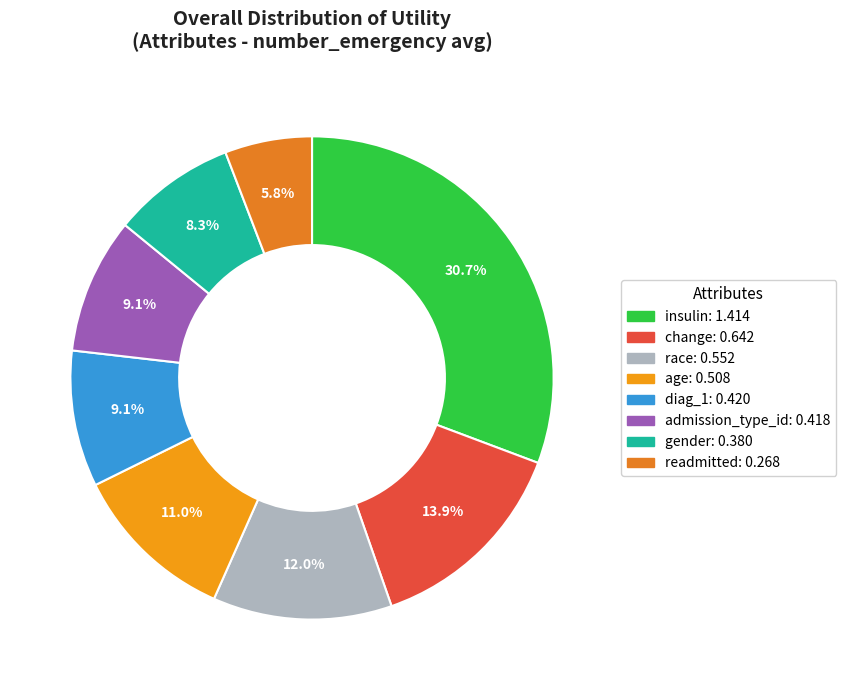

Is there a majority slice in this chart?

No